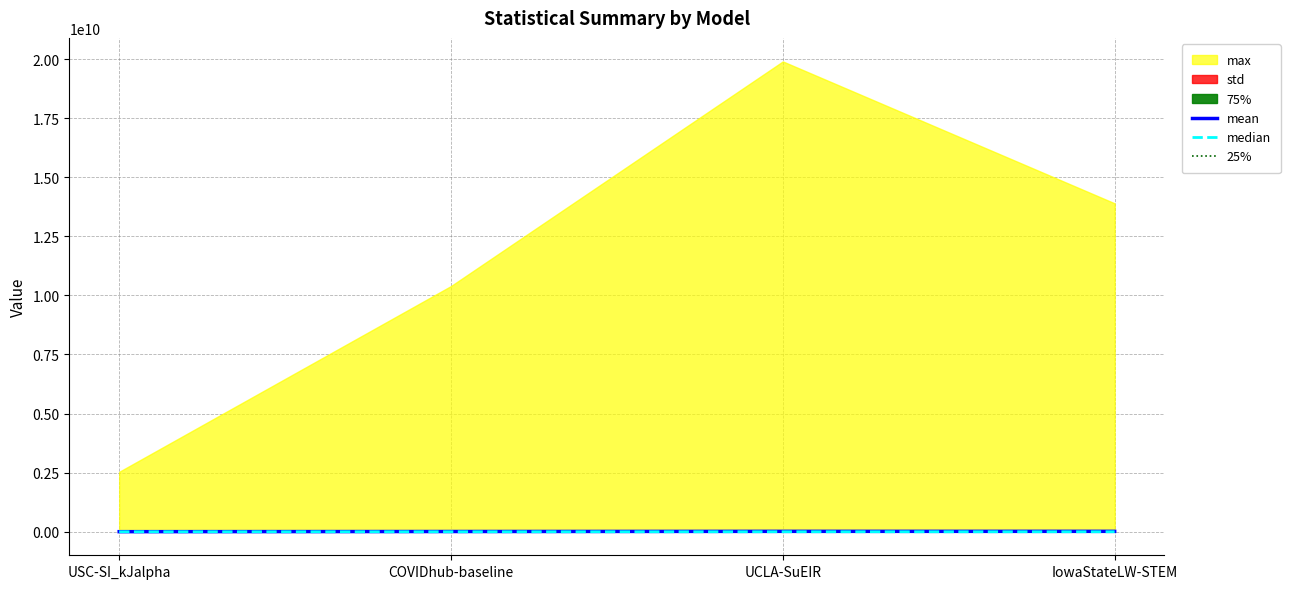

Is it true that 25% equals 576.0 at COVIDhub-baseline?

True